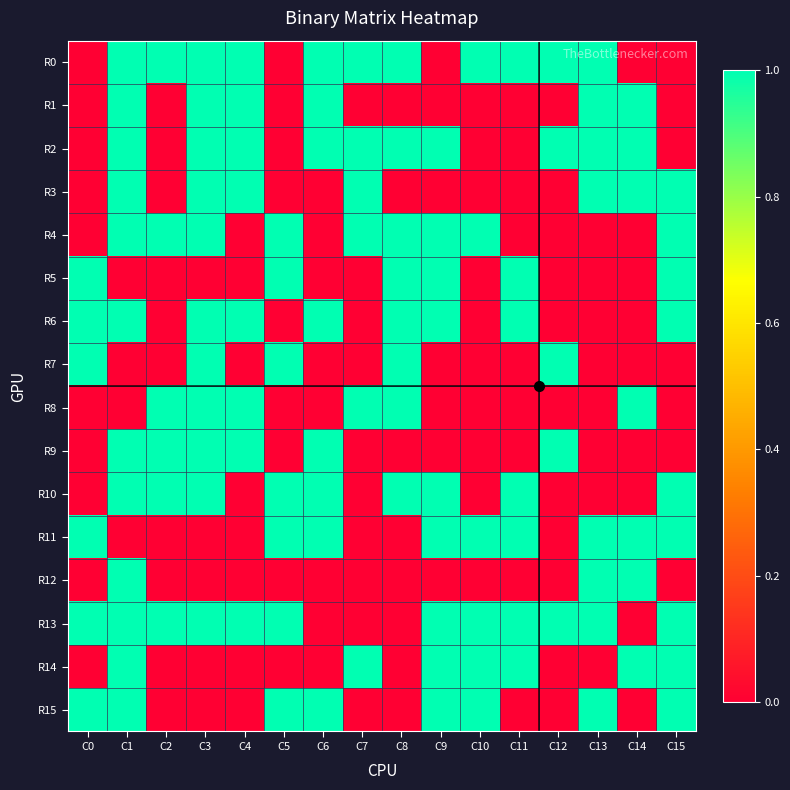

Reading right to left, extract all data points from this chart.

R0: C15=0	C14=0	C13=1	C12=1	C11=1	C10=1	C9=0	C8=1	C7=1	C6=1	C5=0	C4=1	C3=1	C2=1	C1=1	C0=0
R1: C15=0	C14=1	C13=1	C12=0	C11=0	C10=0	C9=0	C8=0	C7=0	C6=1	C5=0	C4=1	C3=1	C2=0	C1=1	C0=0
R2: C15=0	C14=1	C13=1	C12=1	C11=0	C10=0	C9=1	C8=1	C7=1	C6=1	C5=0	C4=1	C3=1	C2=0	C1=1	C0=0
R3: C15=1	C14=1	C13=1	C12=0	C11=0	C10=0	C9=0	C8=0	C7=1	C6=0	C5=0	C4=1	C3=1	C2=0	C1=1	C0=0
R4: C15=1	C14=0	C13=0	C12=0	C11=0	C10=1	C9=1	C8=1	C7=1	C6=0	C5=1	C4=0	C3=1	C2=1	C1=1	C0=0
R5: C15=1	C14=0	C13=0	C12=0	C11=1	C10=0	C9=1	C8=1	C7=0	C6=0	C5=1	C4=0	C3=0	C2=0	C1=0	C0=1
R6: C15=1	C14=0	C13=0	C12=0	C11=1	C10=0	C9=1	C8=1	C7=0	C6=1	C5=0	C4=1	C3=1	C2=0	C1=1	C0=1
R7: C15=0	C14=0	C13=0	C12=1	C11=0	C10=0	C9=0	C8=1	C7=0	C6=0	C5=1	C4=0	C3=1	C2=0	C1=0	C0=1
R8: C15=0	C14=1	C13=0	C12=0	C11=0	C10=0	C9=0	C8=1	C7=1	C6=0	C5=0	C4=1	C3=1	C2=1	C1=0	C0=0
R9: C15=0	C14=0	C13=0	C12=1	C11=0	C10=0	C9=0	C8=0	C7=0	C6=1	C5=0	C4=1	C3=1	C2=1	C1=1	C0=0
R10: C15=1	C14=0	C13=0	C12=0	C11=1	C10=0	C9=1	C8=1	C7=0	C6=1	C5=1	C4=0	C3=1	C2=1	C1=1	C0=0
R11: C15=1	C14=1	C13=1	C12=0	C11=1	C10=1	C9=1	C8=0	C7=0	C6=1	C5=1	C4=0	C3=0	C2=0	C1=0	C0=1
R12: C15=0	C14=1	C13=1	C12=0	C11=0	C10=0	C9=0	C8=0	C7=0	C6=0	C5=0	C4=0	C3=0	C2=0	C1=1	C0=0
R13: C15=1	C14=0	C13=1	C12=1	C11=1	C10=1	C9=1	C8=0	C7=0	C6=0	C5=1	C4=1	C3=1	C2=1	C1=1	C0=1
R14: C15=1	C14=1	C13=0	C12=0	C11=1	C10=1	C9=1	C8=0	C7=1	C6=0	C5=0	C4=0	C3=0	C2=0	C1=1	C0=0
R15: C15=1	C14=0	C13=1	C12=0	C11=0	C10=1	C9=1	C8=0	C7=0	C6=1	C5=1	C4=0	C3=0	C2=0	C1=1	C0=1